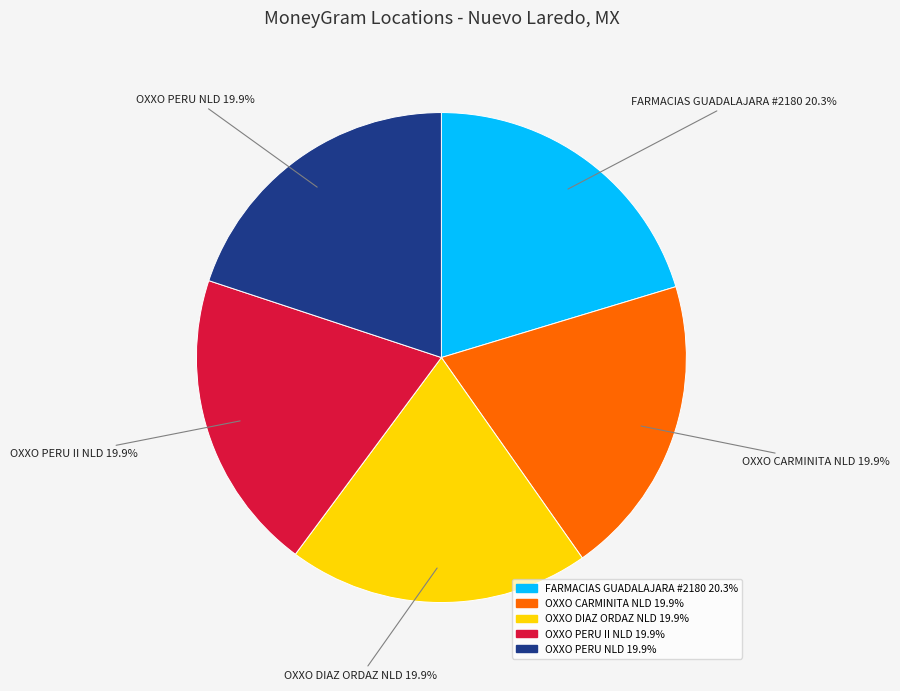

How many segments does this pie chart have?

5